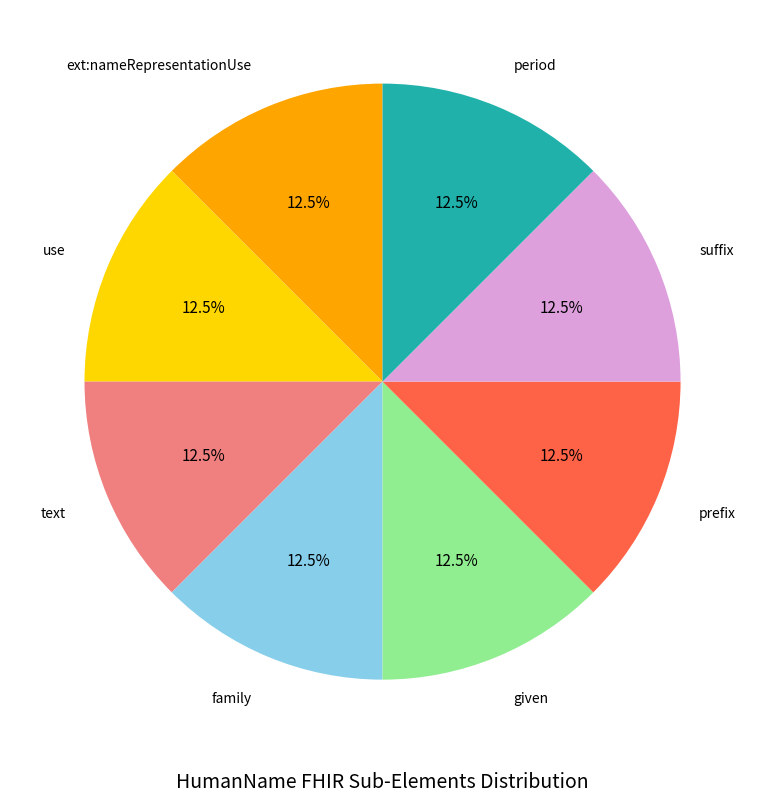

Does any single category account for the majority?

No